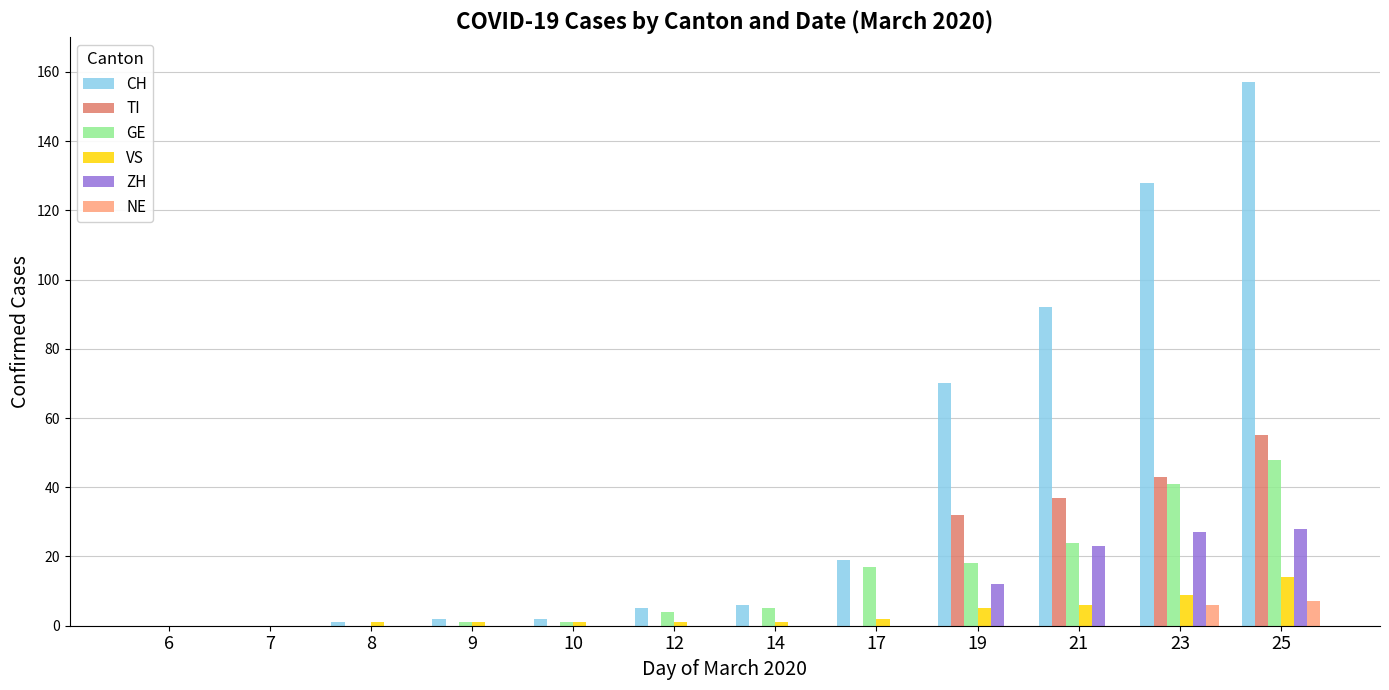

How many categories are shown in the chart?

12